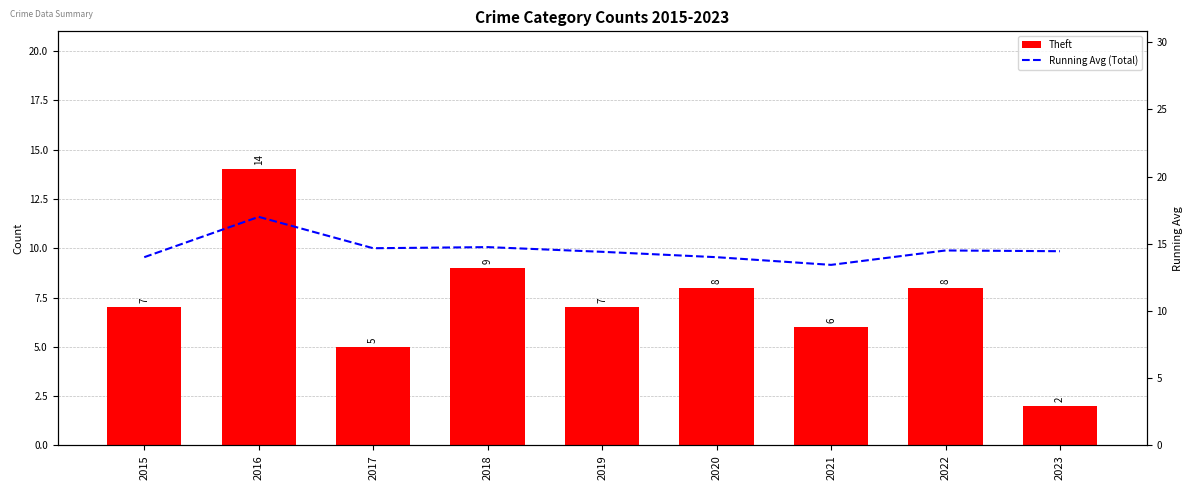

What is the value of the Running Avg (Total) bar at the 6th from the left?

14.0